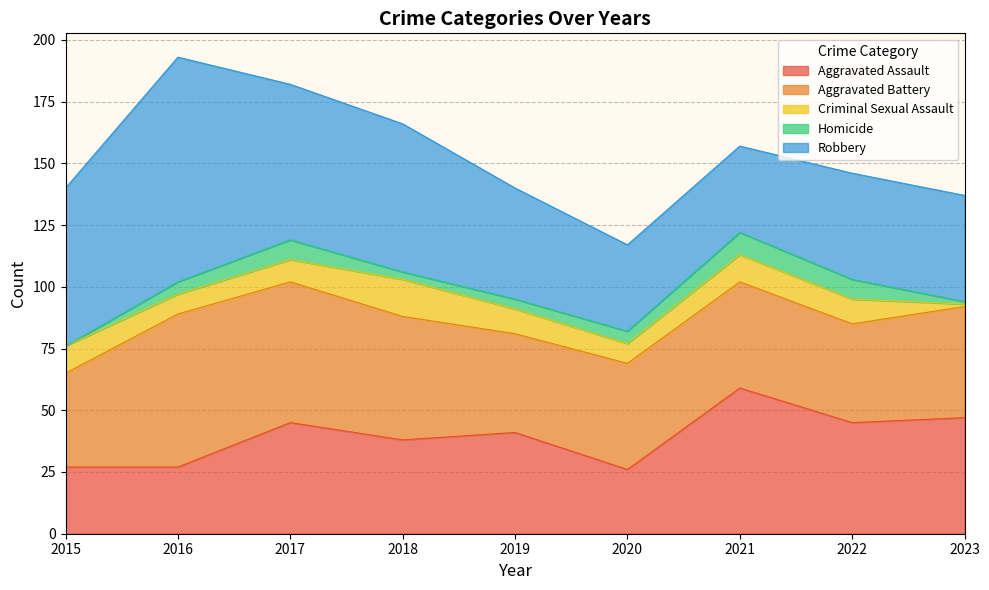

List the labels in order of Aggravated Assault value, largest first.

2021, 2023, 2017, 2022, 2019, 2018, 2015, 2016, 2020